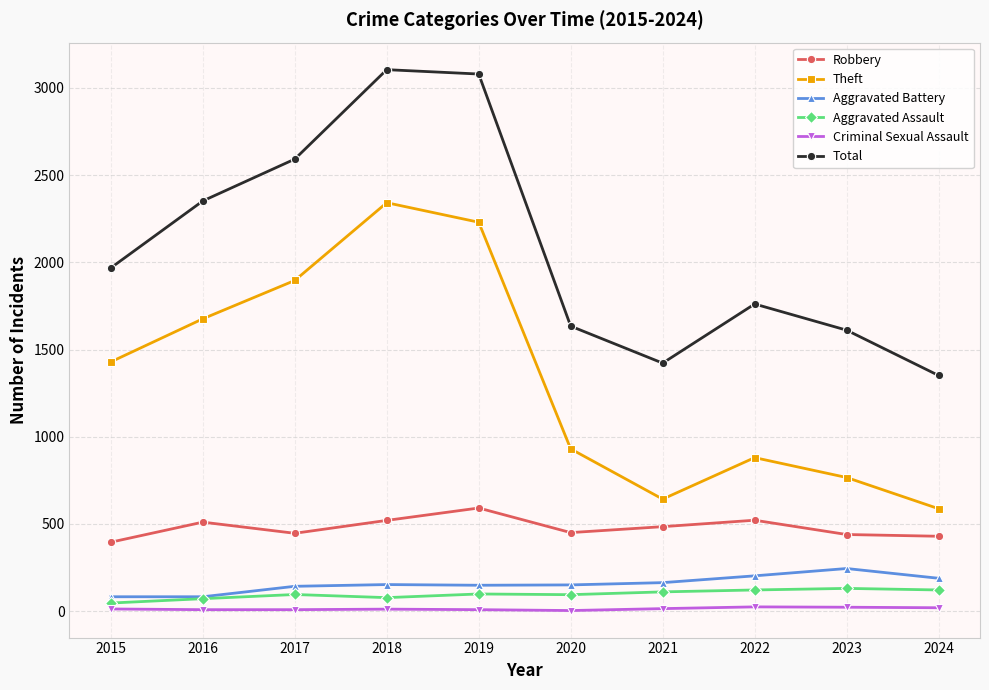

What is the minimum value for Theft?

587